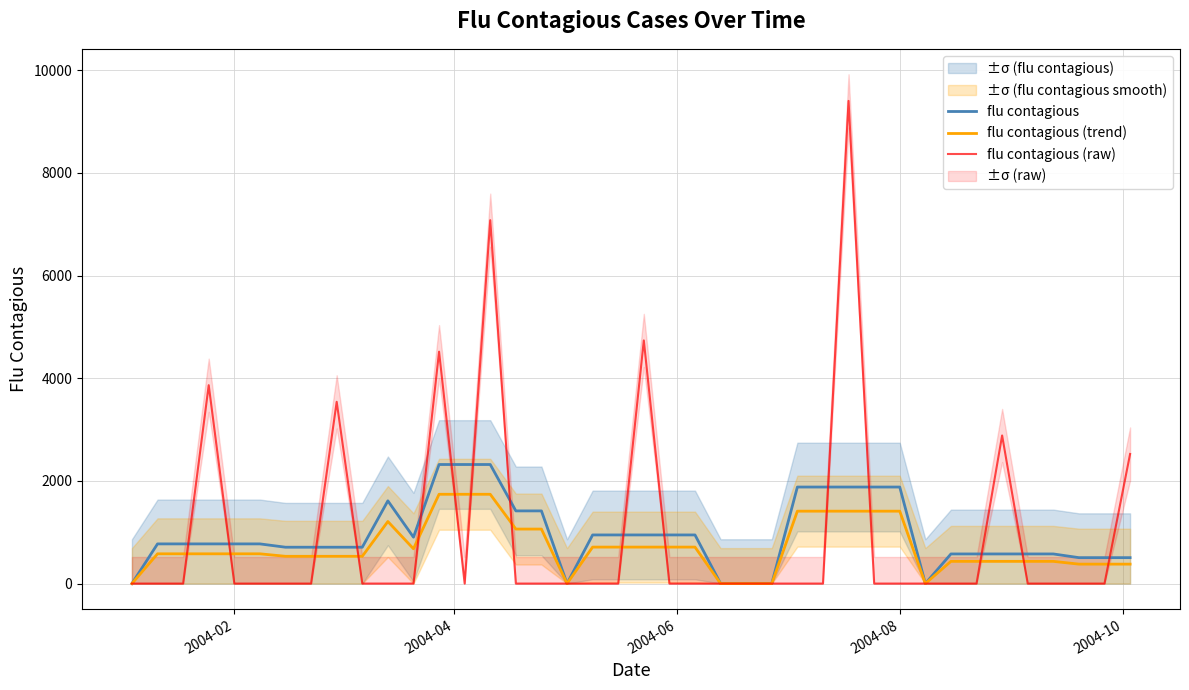

How many times do flu contagious (raw) and flu contagious cross each other?

15